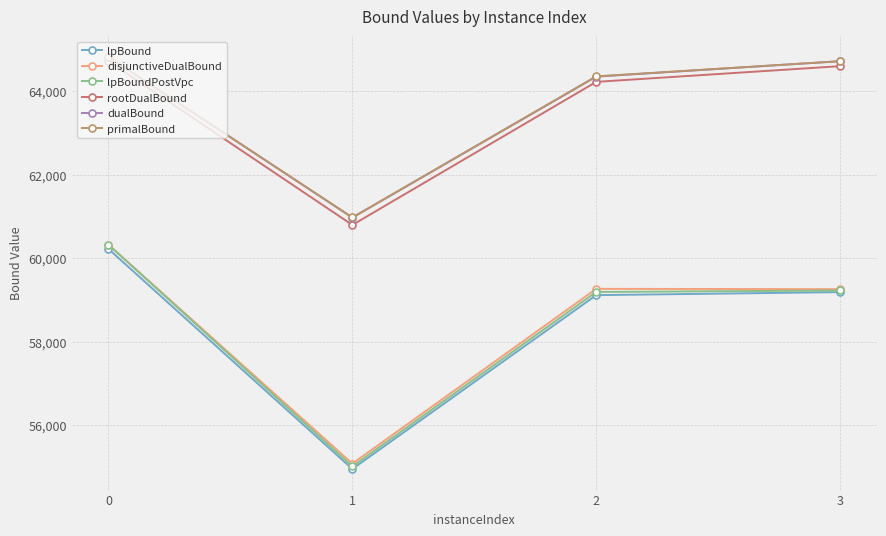

What is the lowest value of the lpBoundPostVpc series?

55010.2